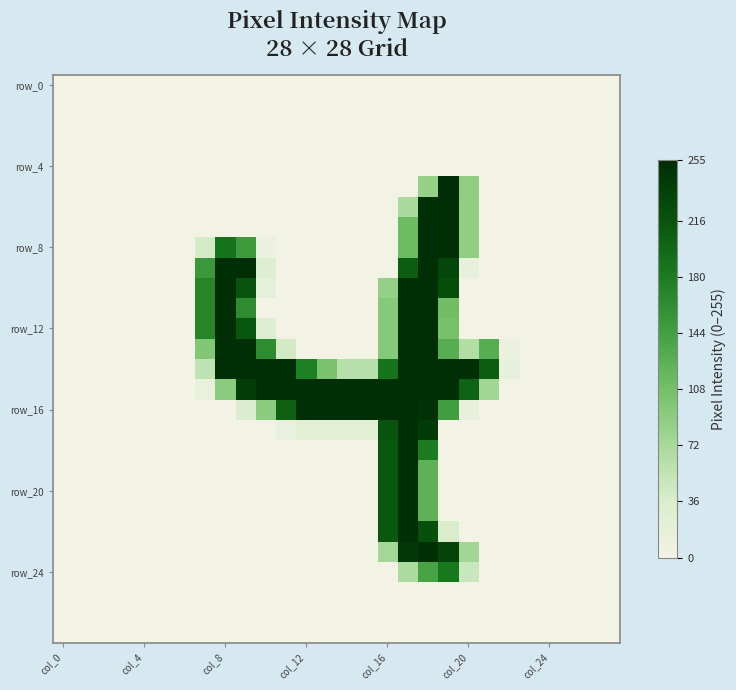

Which label corresponds to the smallest value in the chart?

col_0